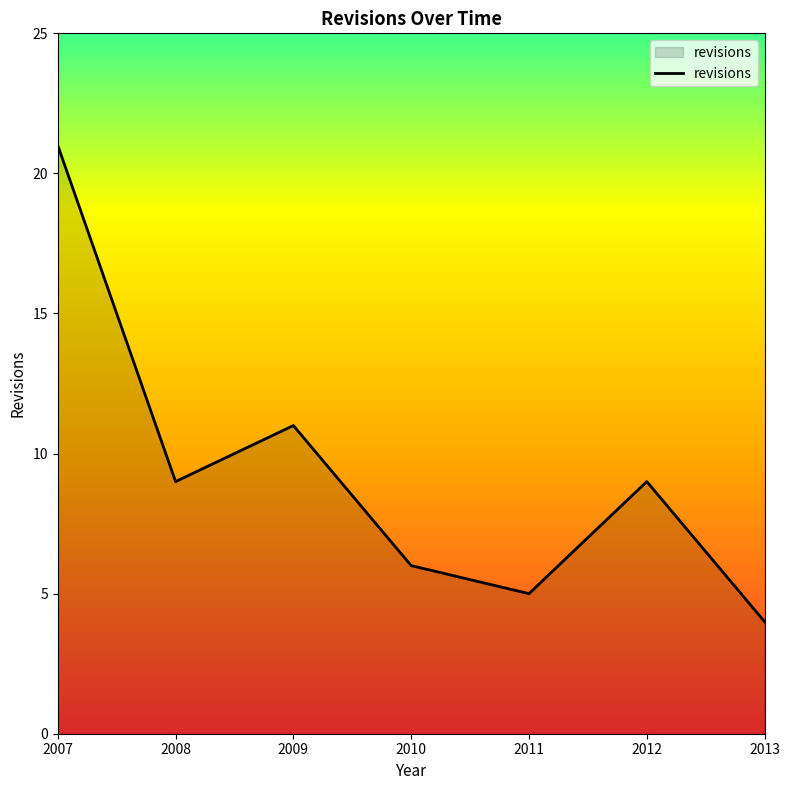

What is the difference between the maximum and second lowest values?

16